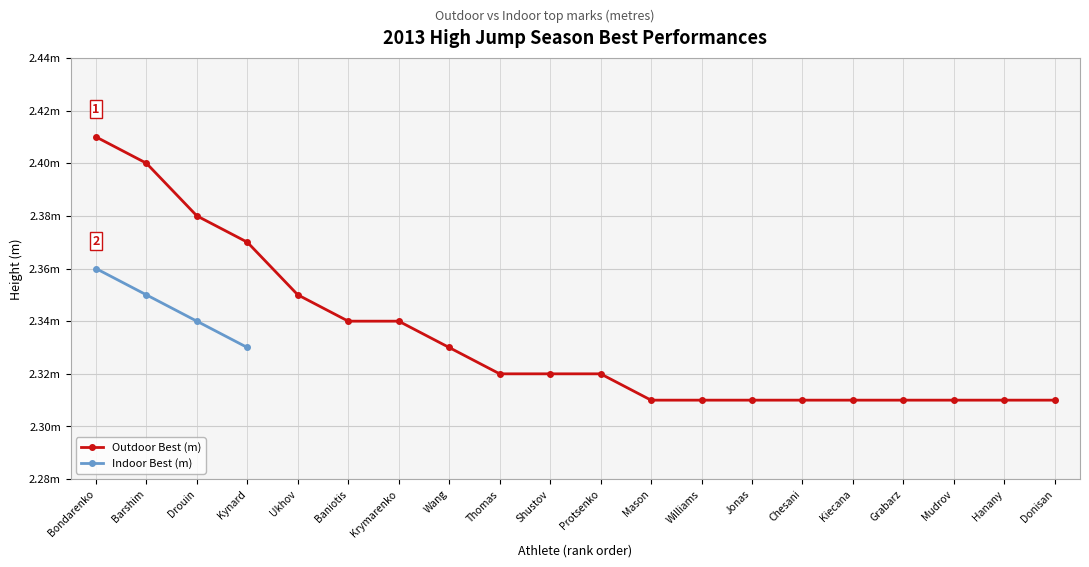

True or false: the data shows 3.5 at Bondarenko.

False